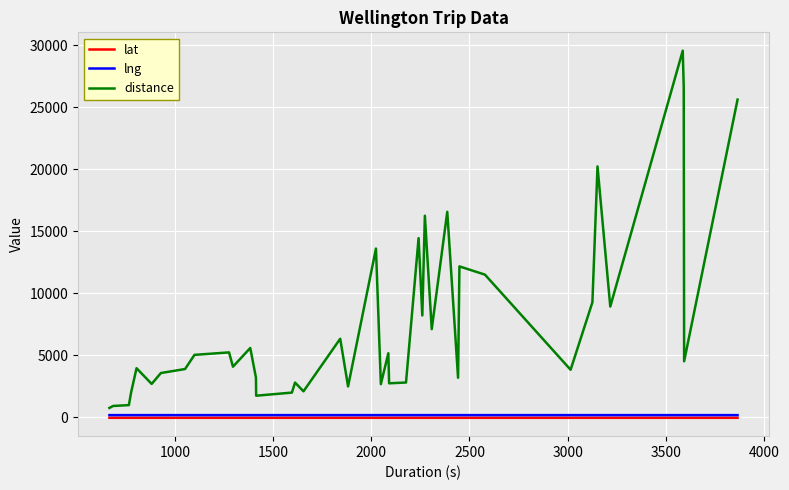

What is the difference between the maximum and second lowest values in the lng series?

0.3